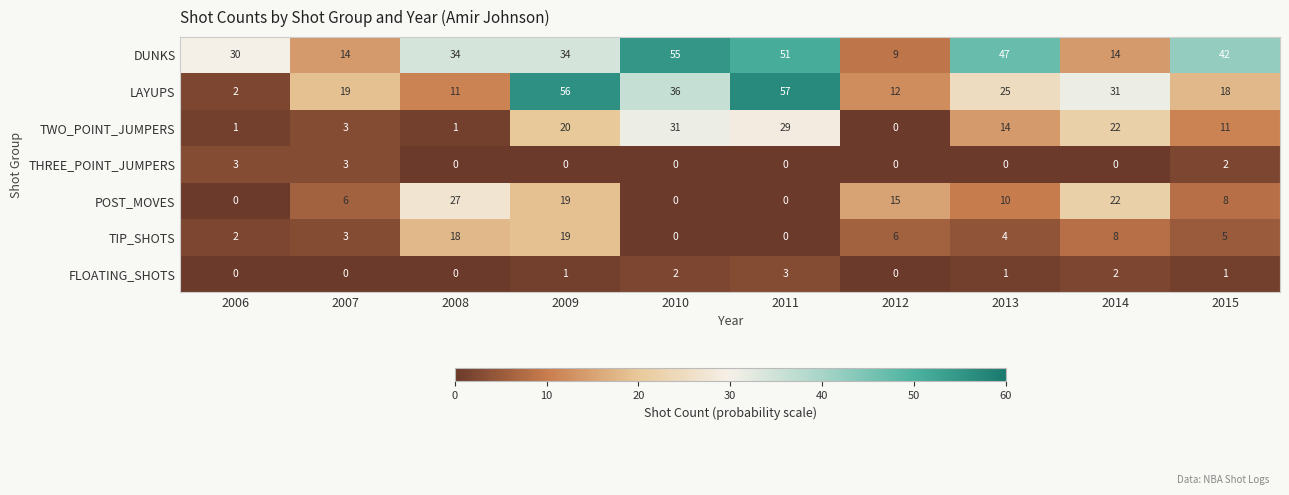

The LAYUPS series shows 48 at 2014. True or false?

False